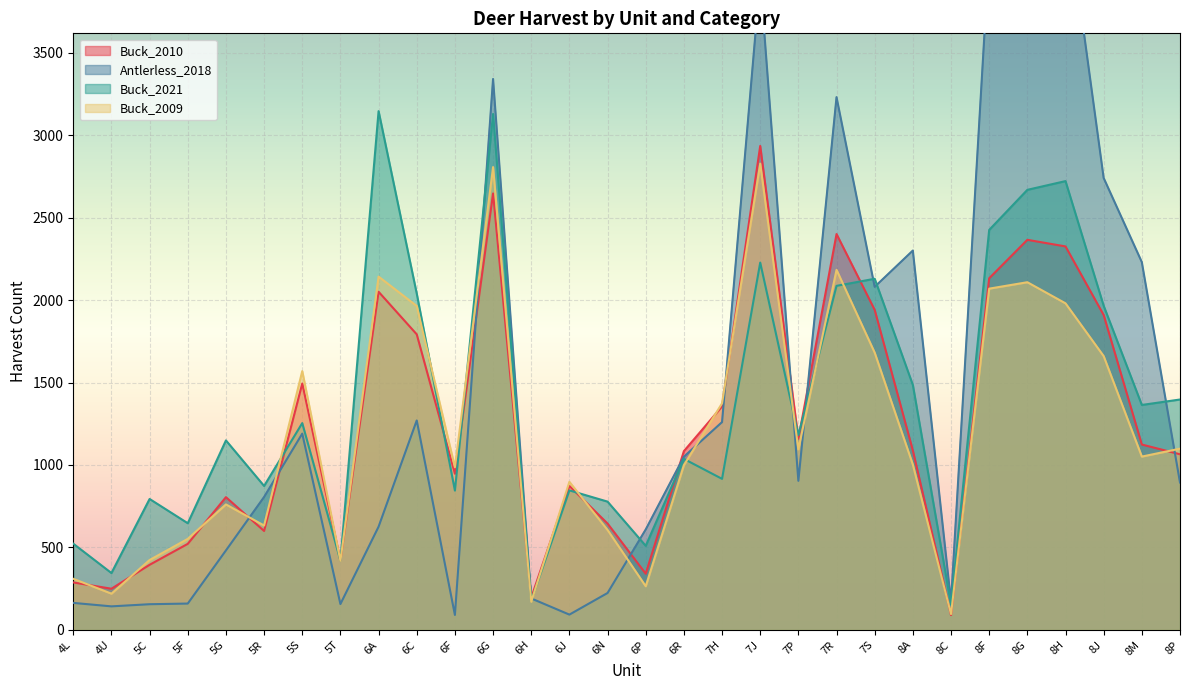

What is the label of the 12th point from the right?

7J